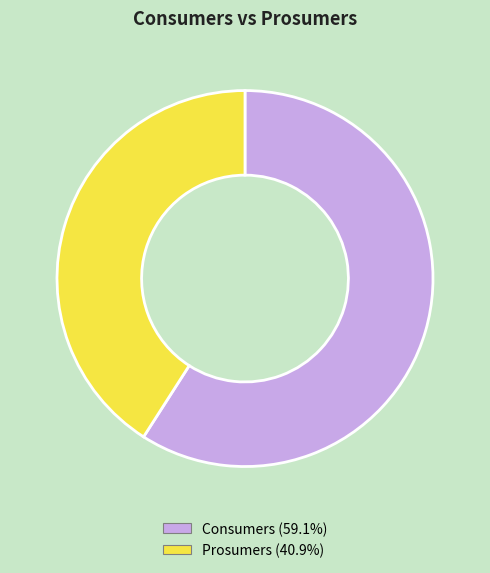

Which slice represents more than half of the pie?

Consumers